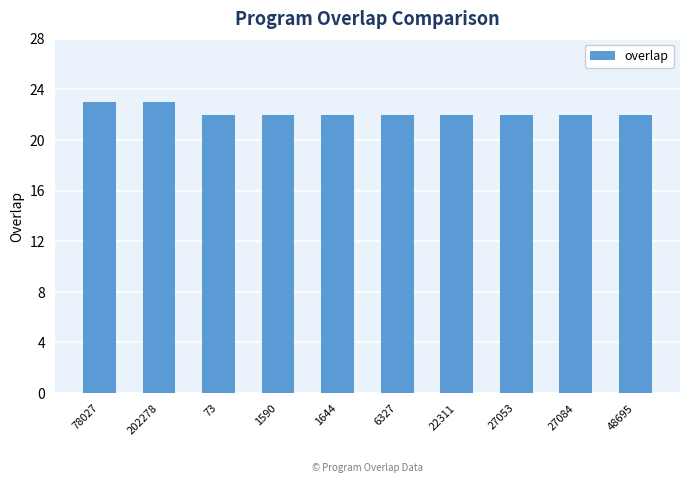

Approximately how many times larger is the value at 27084 compared to 6327?

1.0